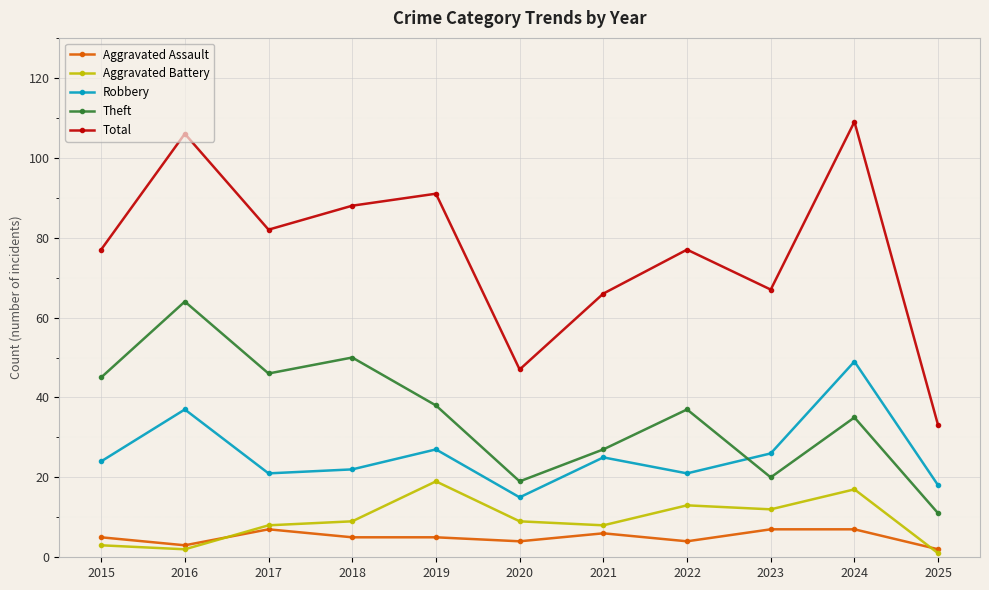

How many data points in Robbery are less than 24?

5